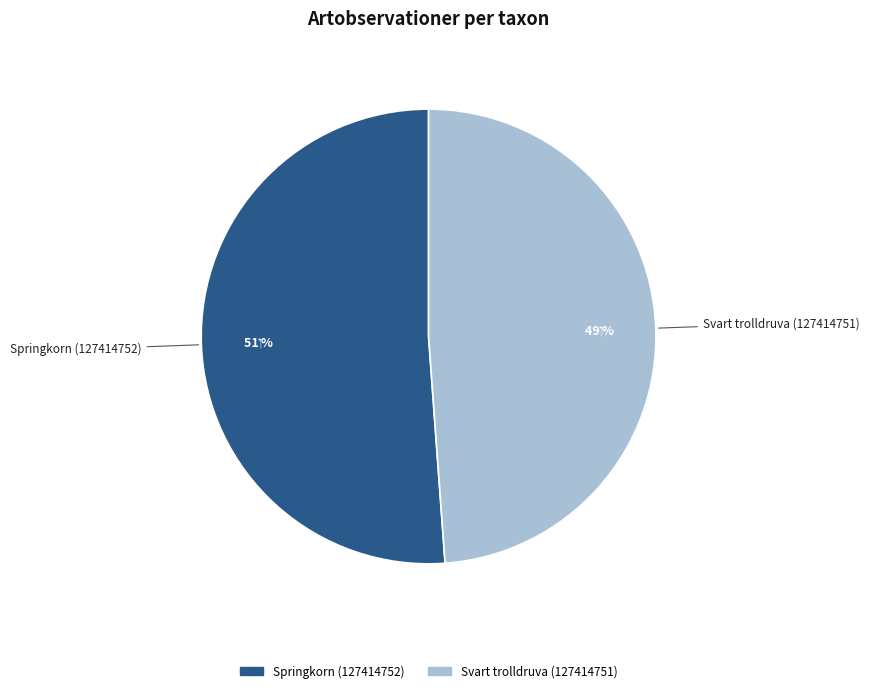

What is the majority slice?

Springkorn (127414752)